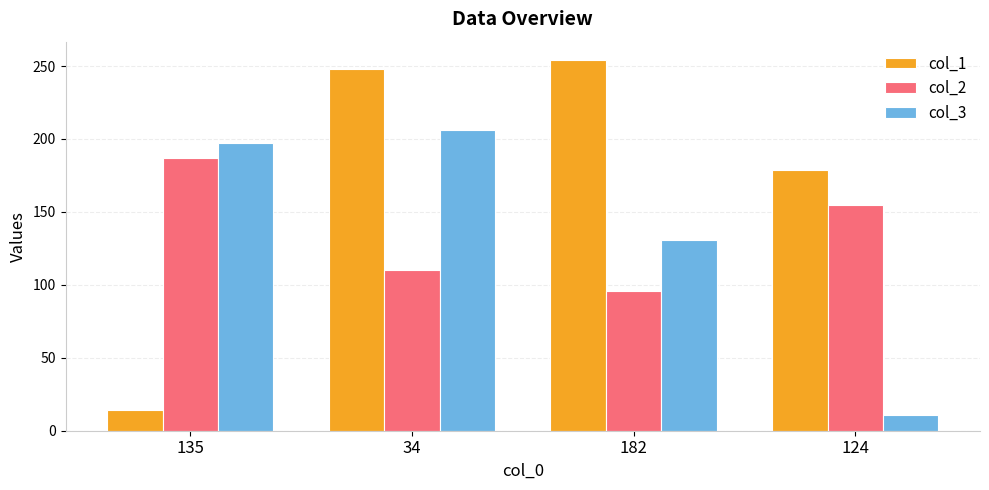

Which series has the largest range (max minus min)?

col_1